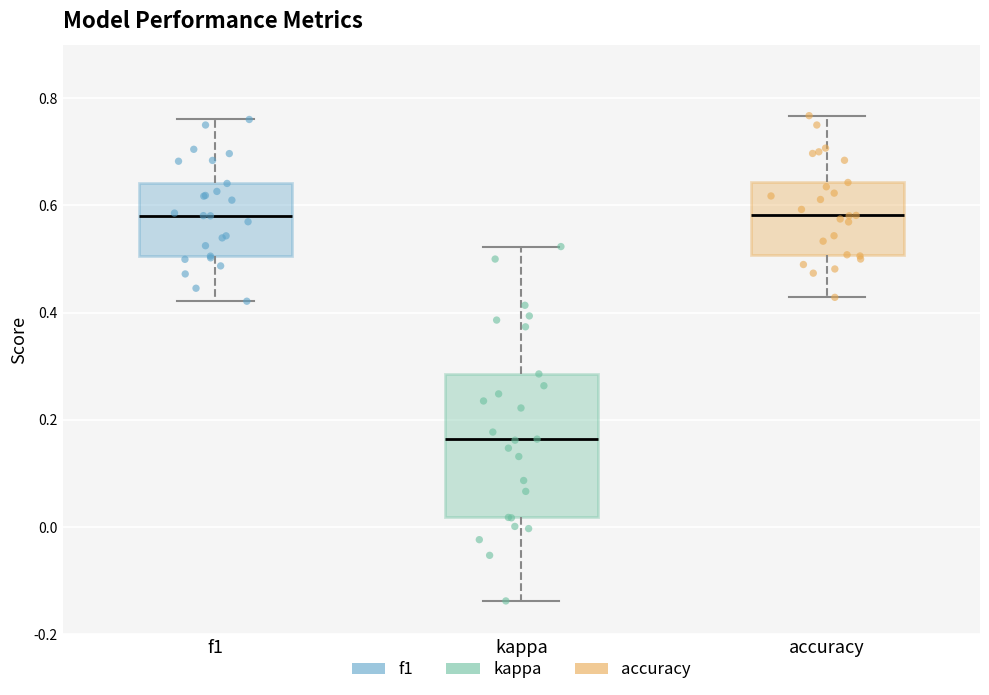

Which box is the tallest, from its lower edge to its upper edge?

kappa